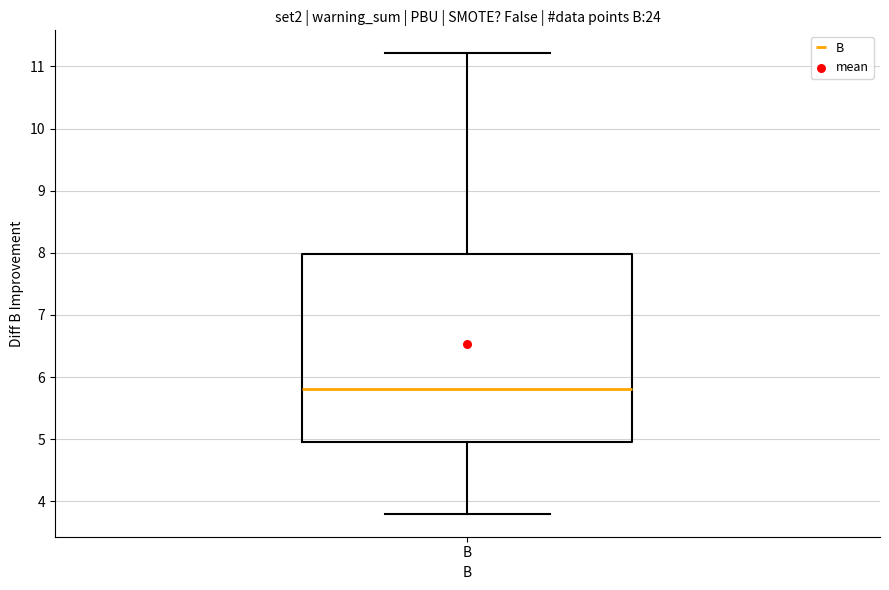

Read this box plot against the y-axis: the position of the median line, the range covered by the box, and the ends of both whiskers. The values are not printed on the chart, so give them approximately, as read against the axis.

median 5.8, box 5.0 to 8.0, whiskers 3.8 to 11.2